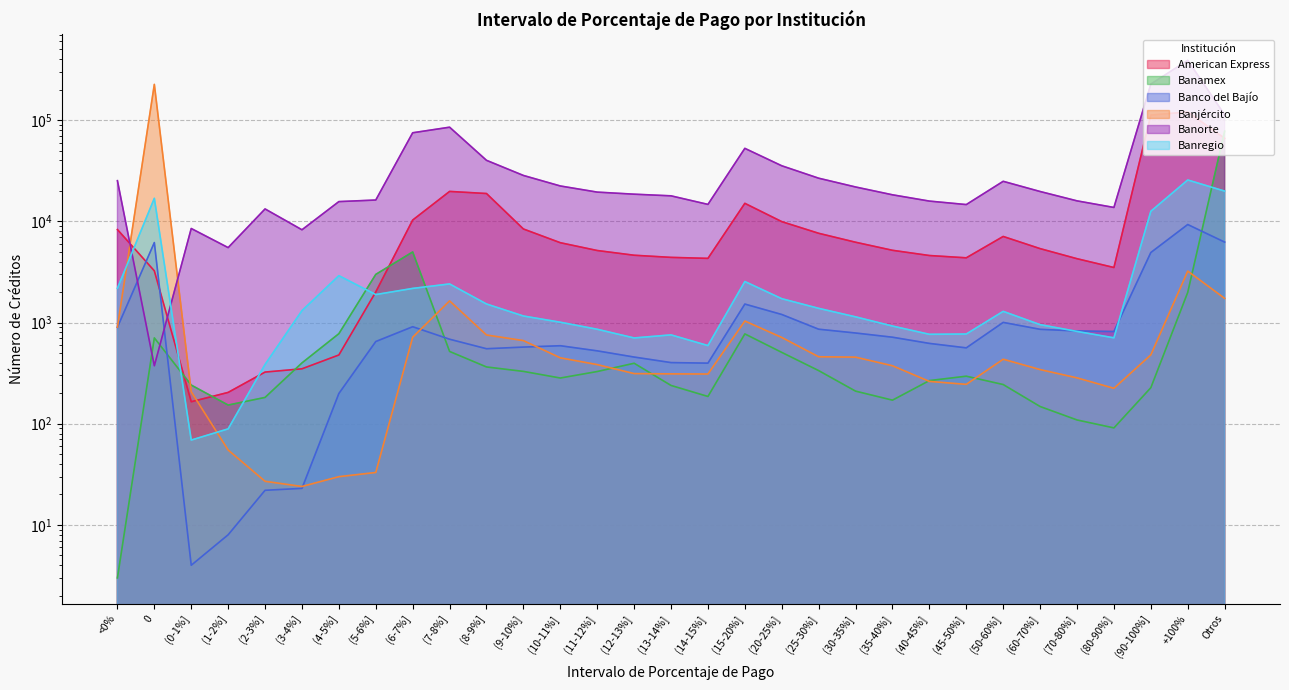

What is the maximum value shown in the chart?

389561